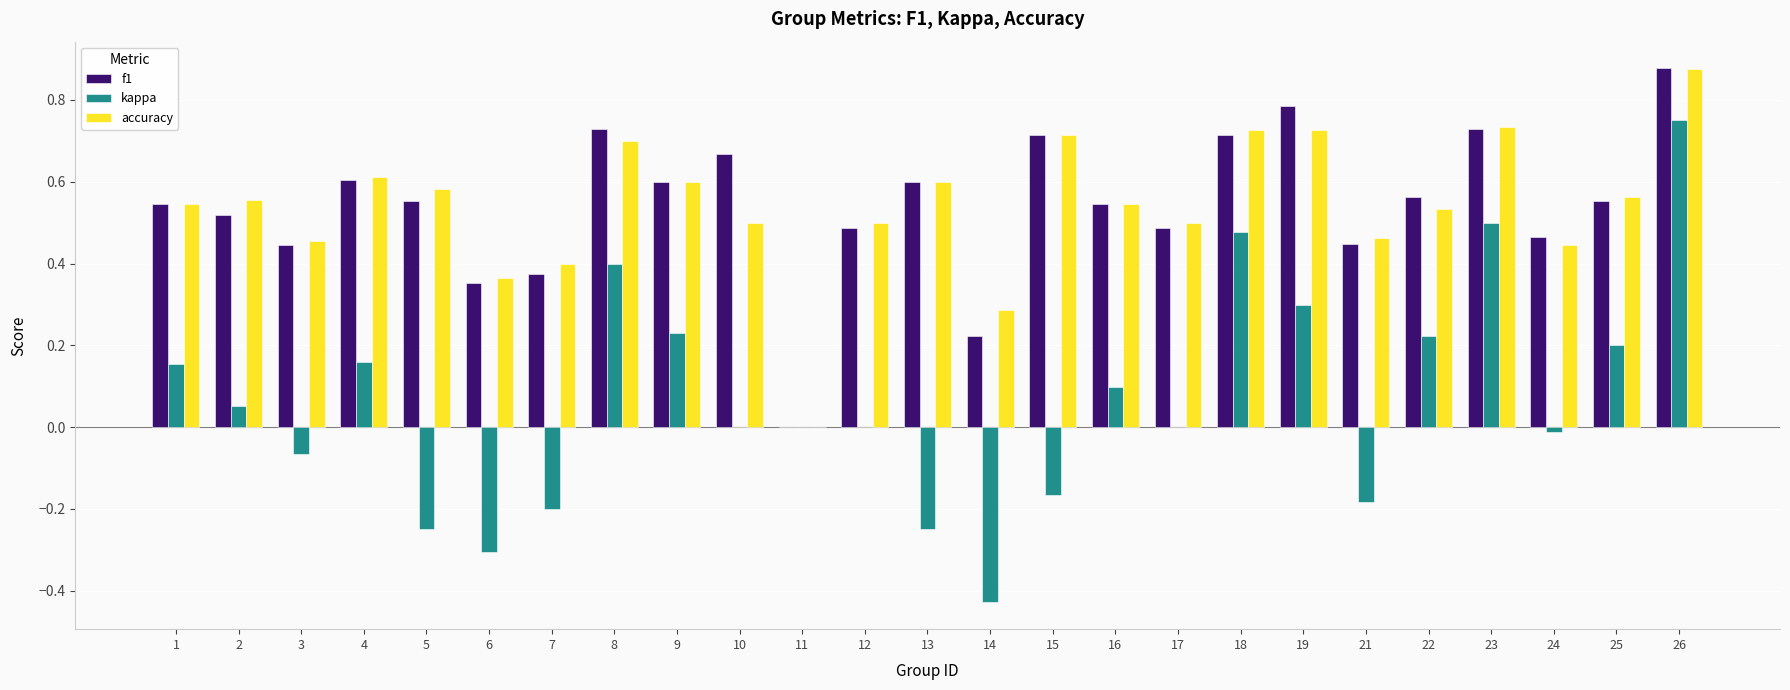

True or false: f1 has a value of 0.7 at 8.

True